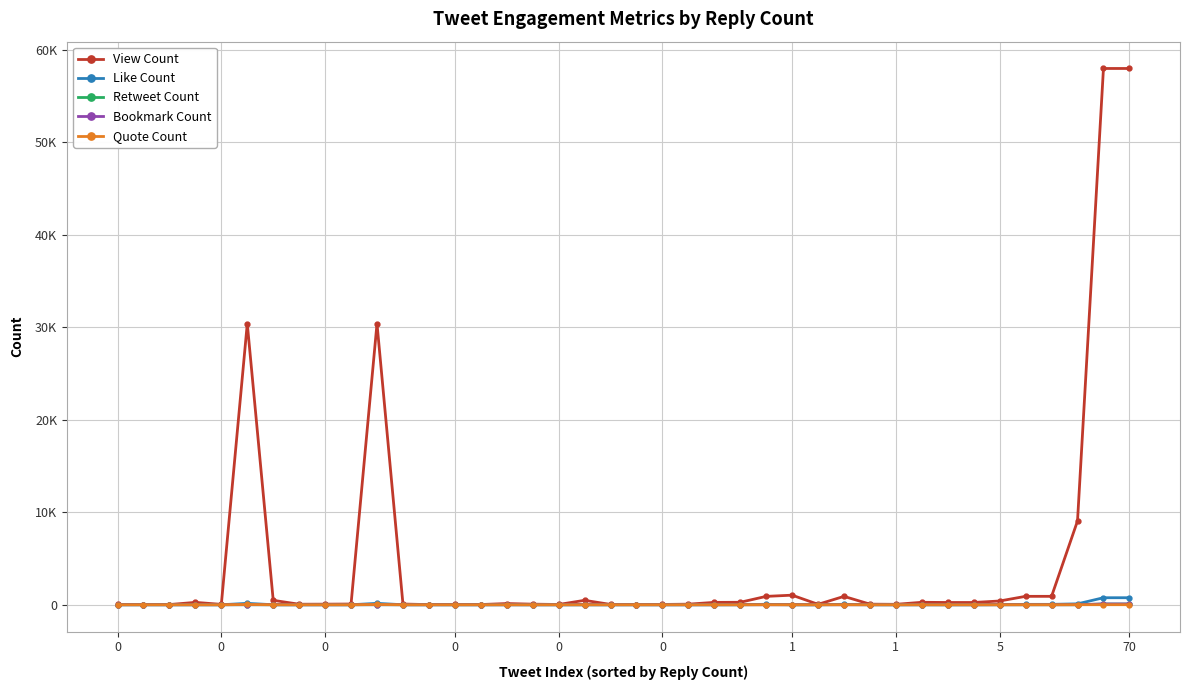

What are all the series names shown in the legend?

View Count, Like Count, Retweet Count, Bookmark Count, Quote Count